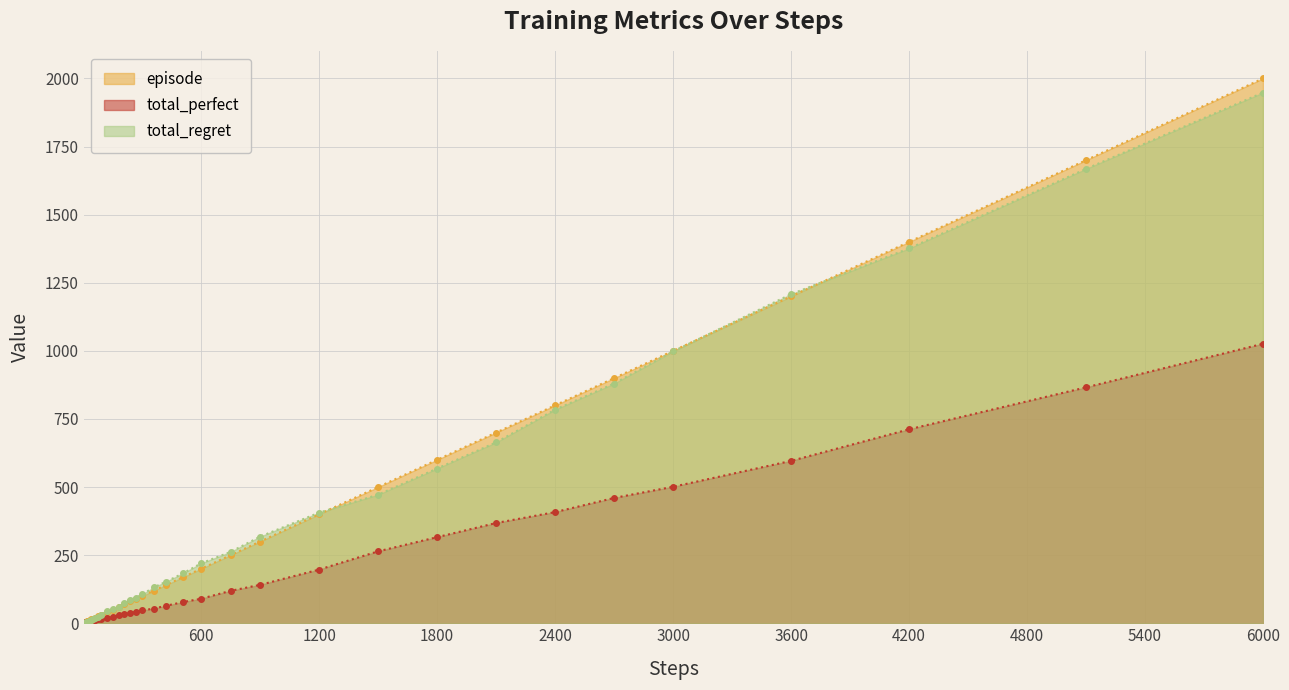

What is the sum of the total_perfect values at 9 and 240?

39